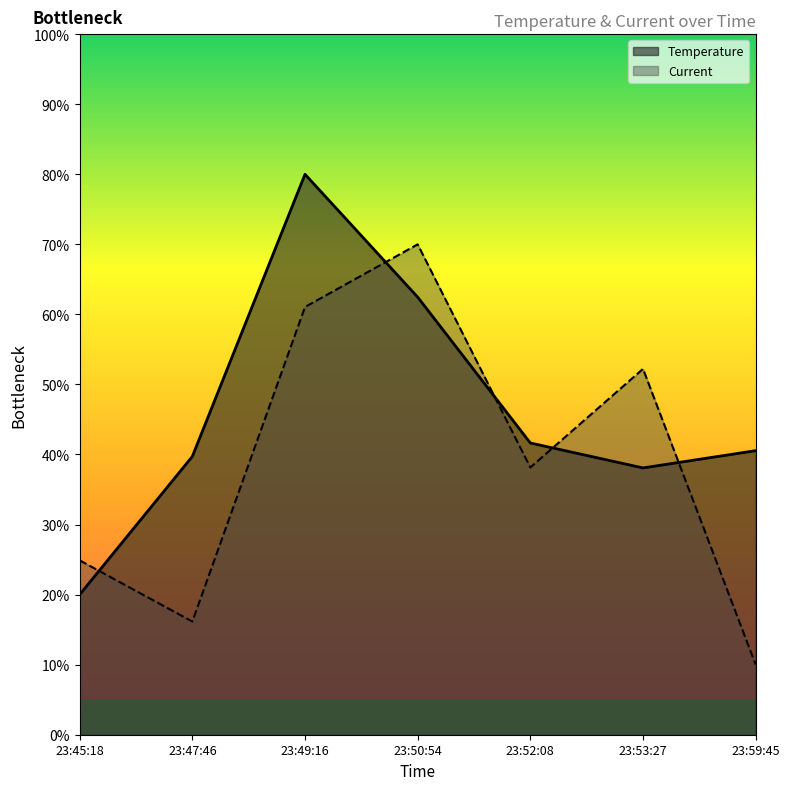

How many lines are shown in the chart?

2